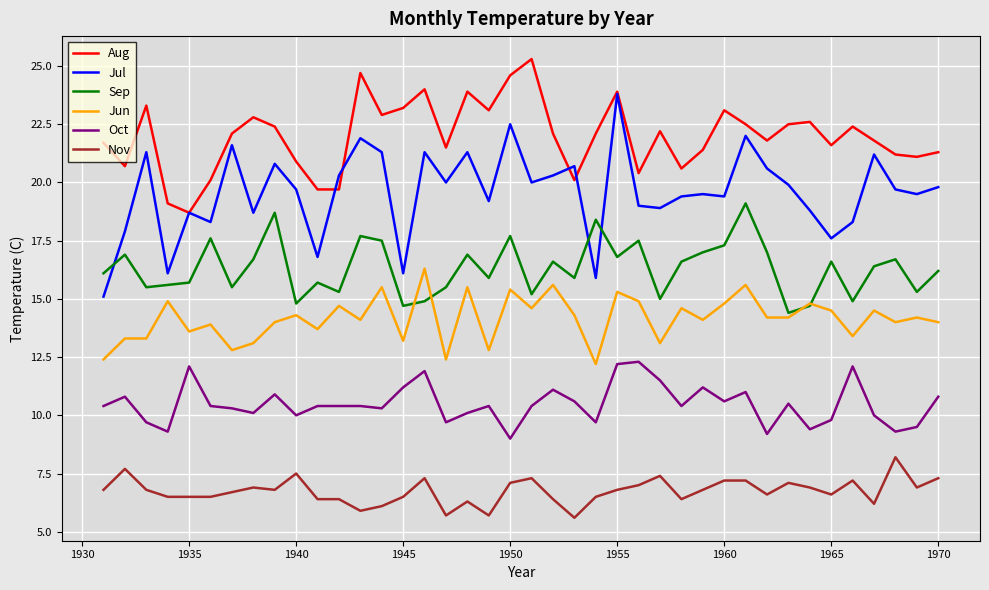

Which series has the widest spread of values?

Jul